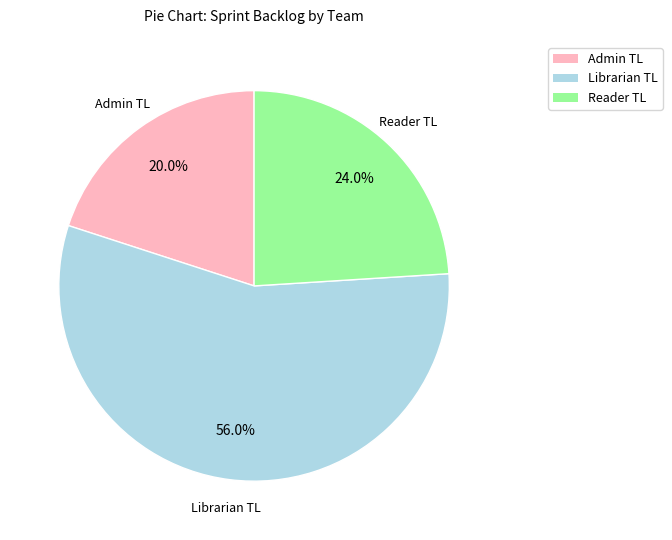

Which slice represents more than half of the pie?

Librarian TL